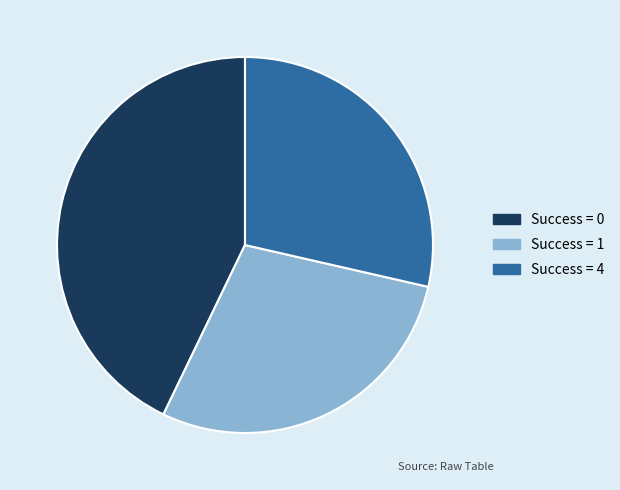

Do Success = 0 and Success = 4 together represent more than half of the pie?

Yes